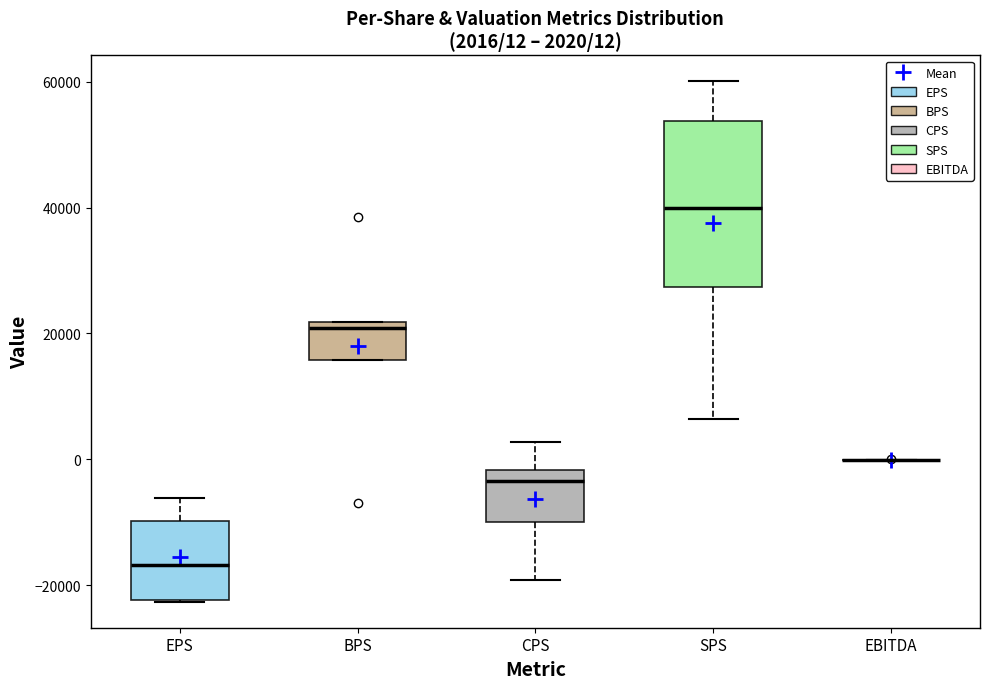

Comparing the boxes themselves (not the whiskers), which one is the tallest?

SPS